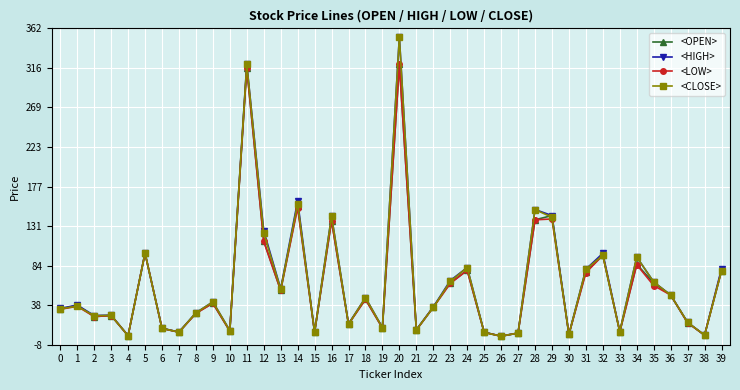

At which category is the sum across all series the highest?

20